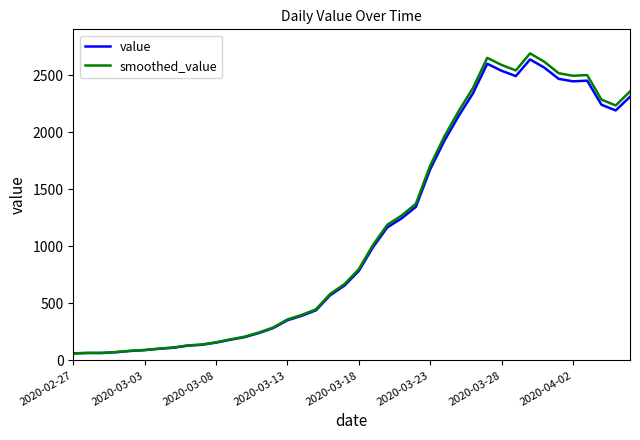

What is the maximum value for value?

2638.0